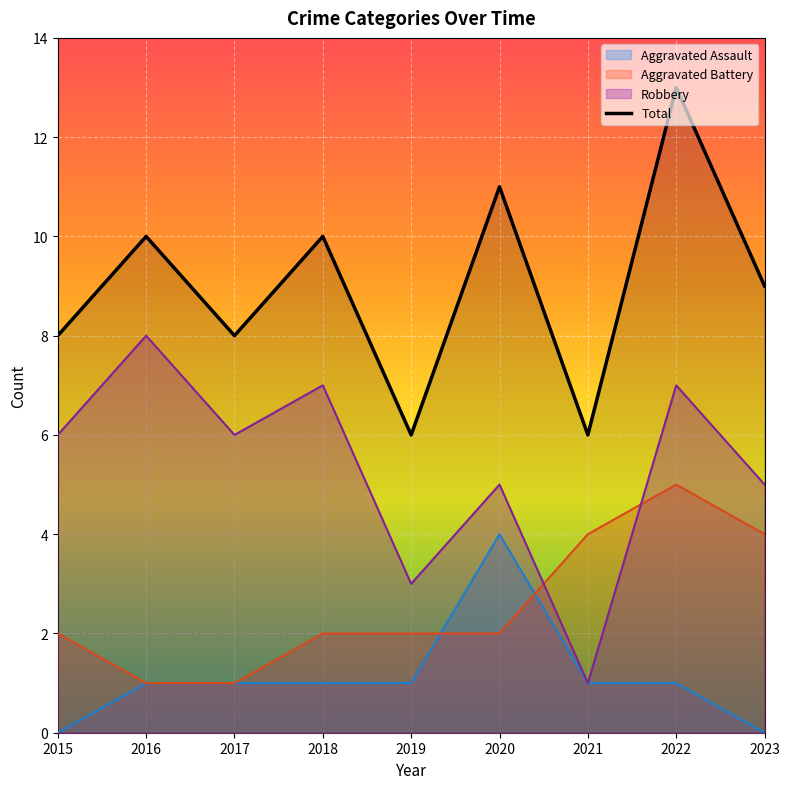

How many lines are shown in the chart?

4